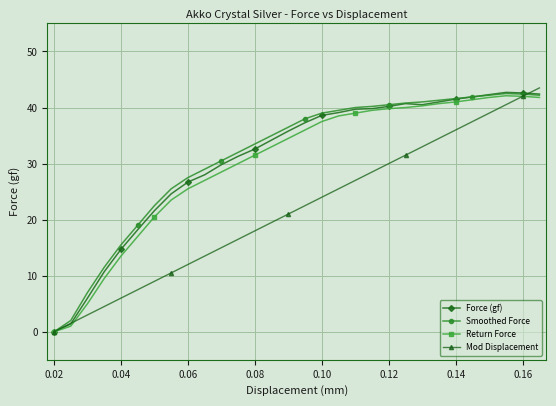

Which series ends up on top after the final intersection of Force (gf) and Mod Displacement?

Mod Displacement